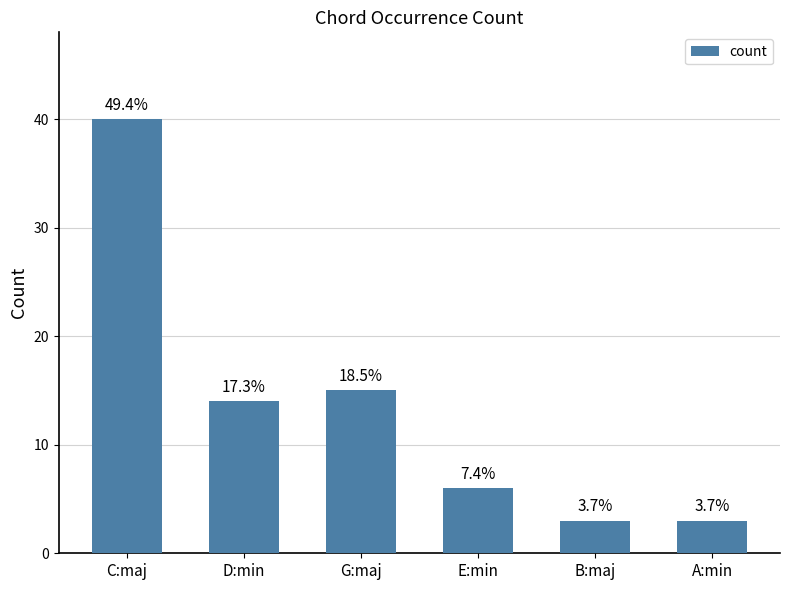

How many bars are there in total?

6